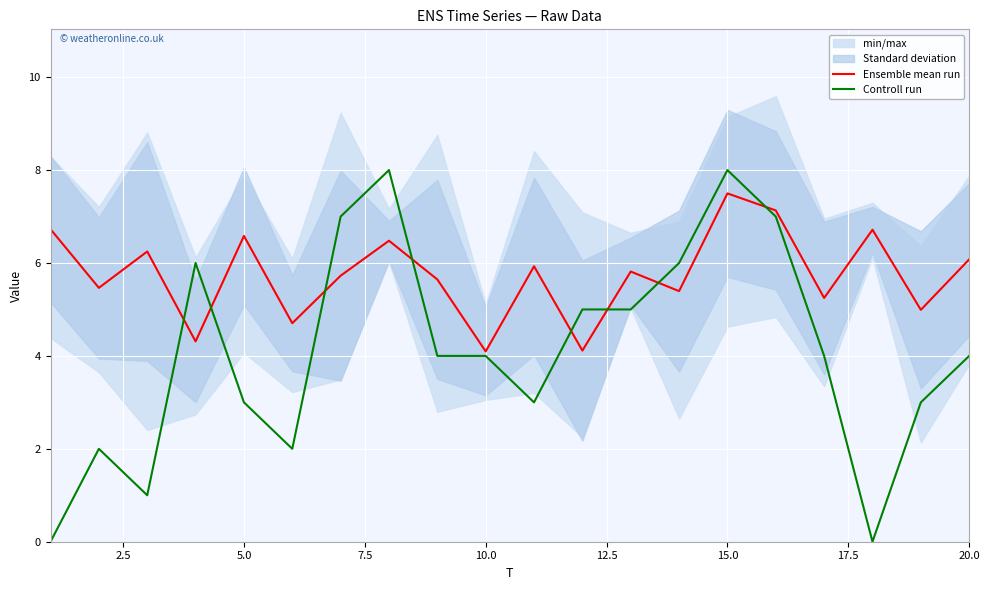

The value of Ensemble mean run at 15.0 is 7.5. True or false?

True